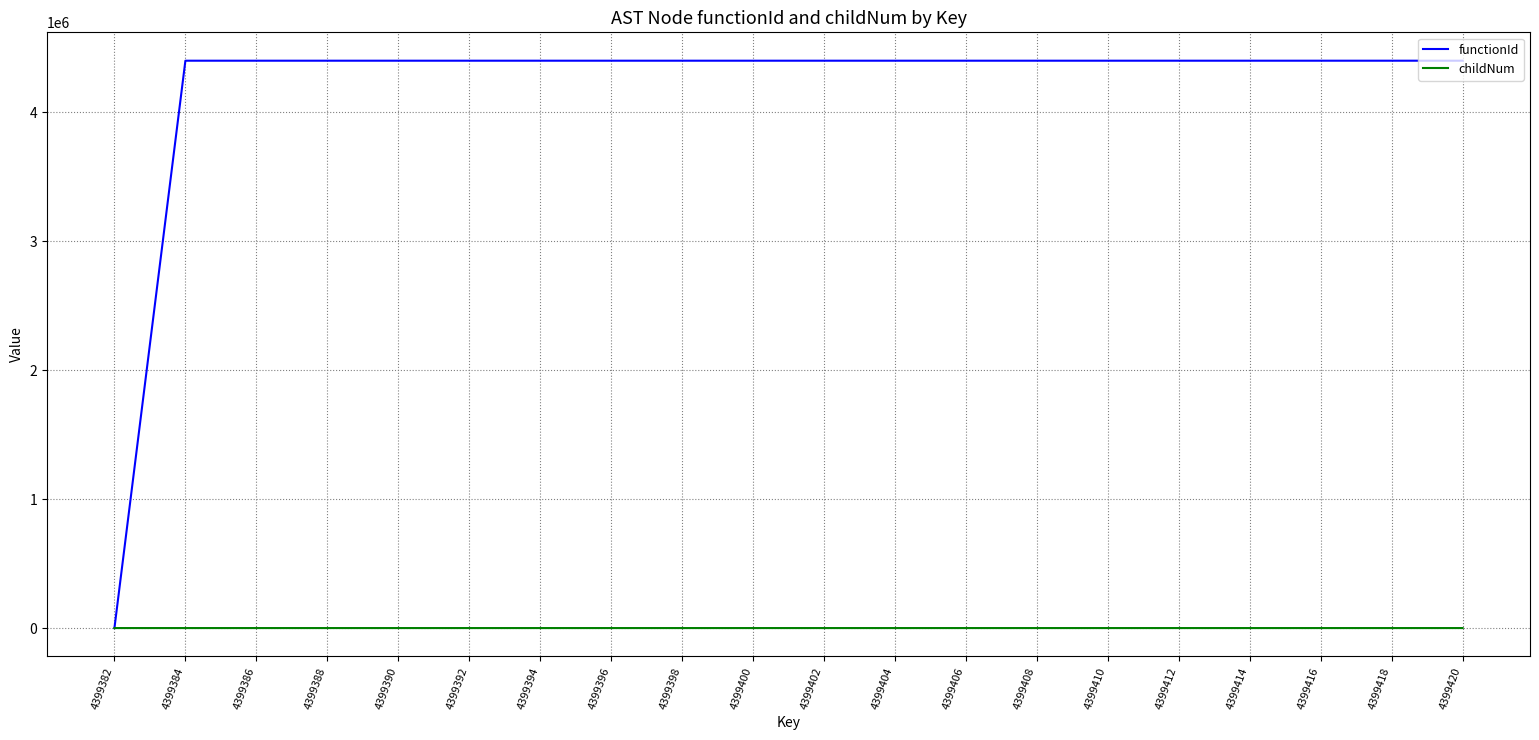

Rank the series by their average value, from lowest to highest.

childNum, functionId